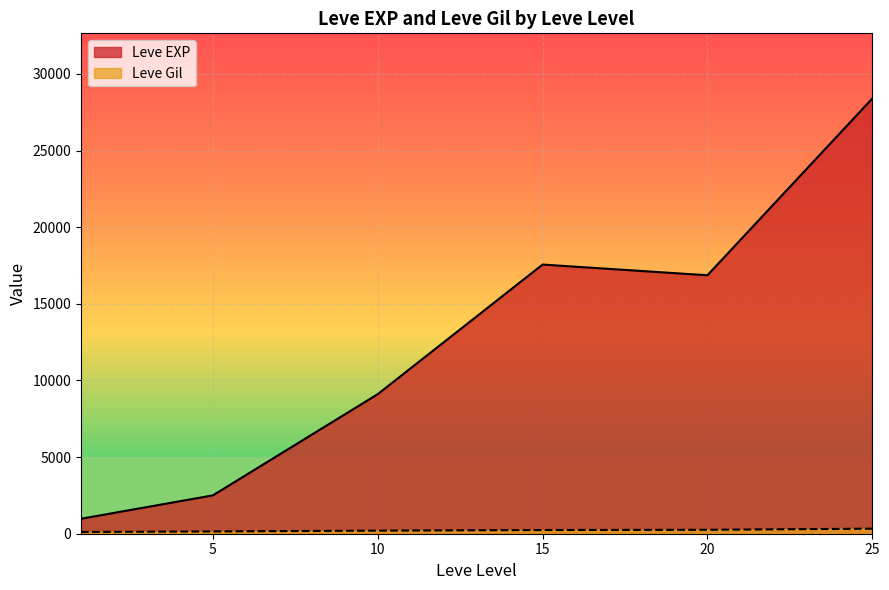

Where is Leve Gil nearest to the value 408?

25